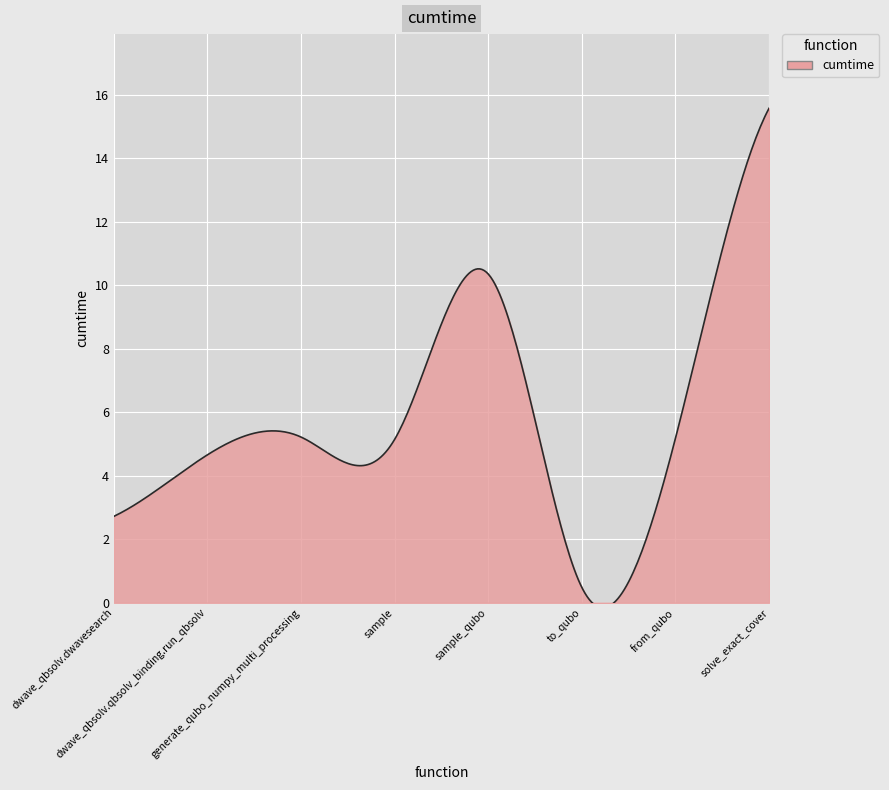

What is the greatest value displayed?

15.6